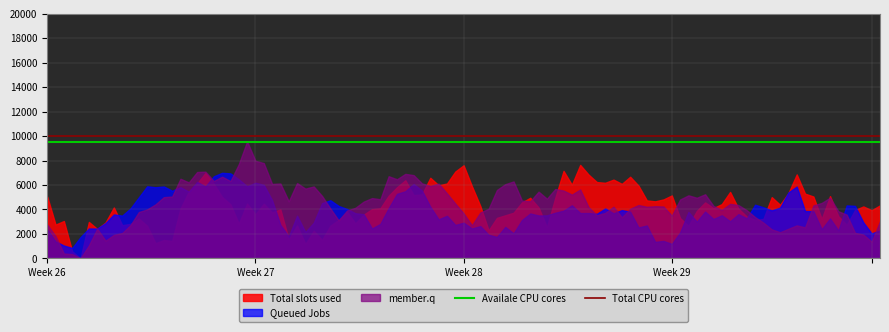

What is the greatest value displayed?

9564.0